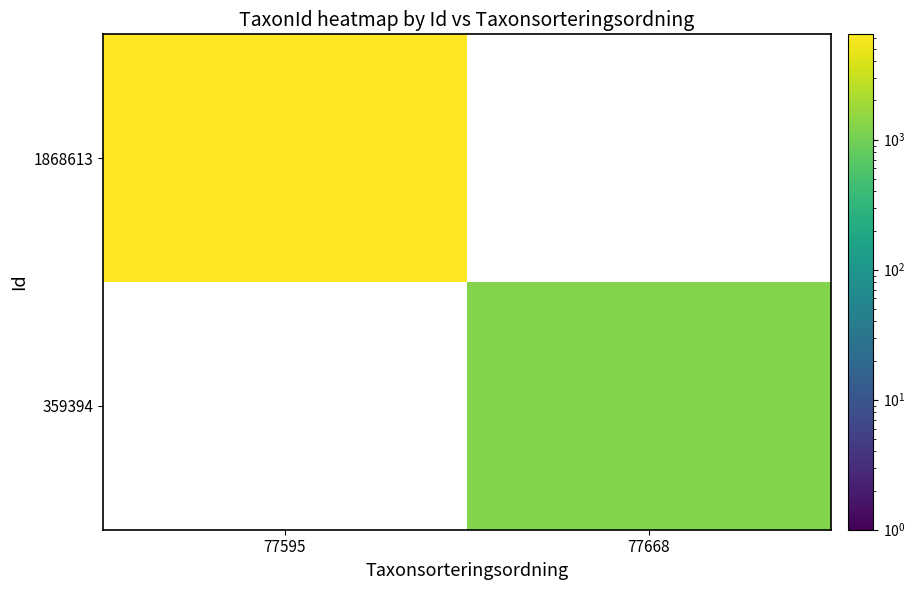

At which label does 359394 reach its peak?

77595